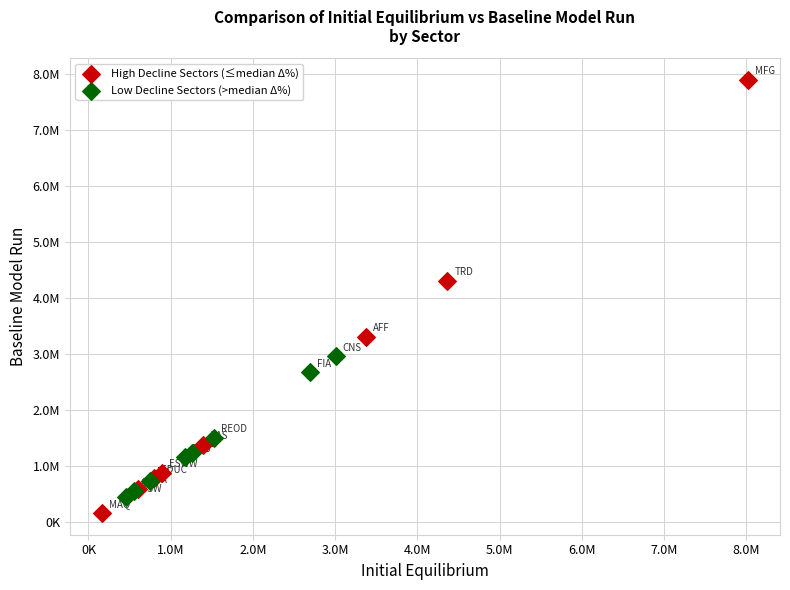

Which series has the widest spread of Y values?

High Decline Sectors (≤median Δ%)